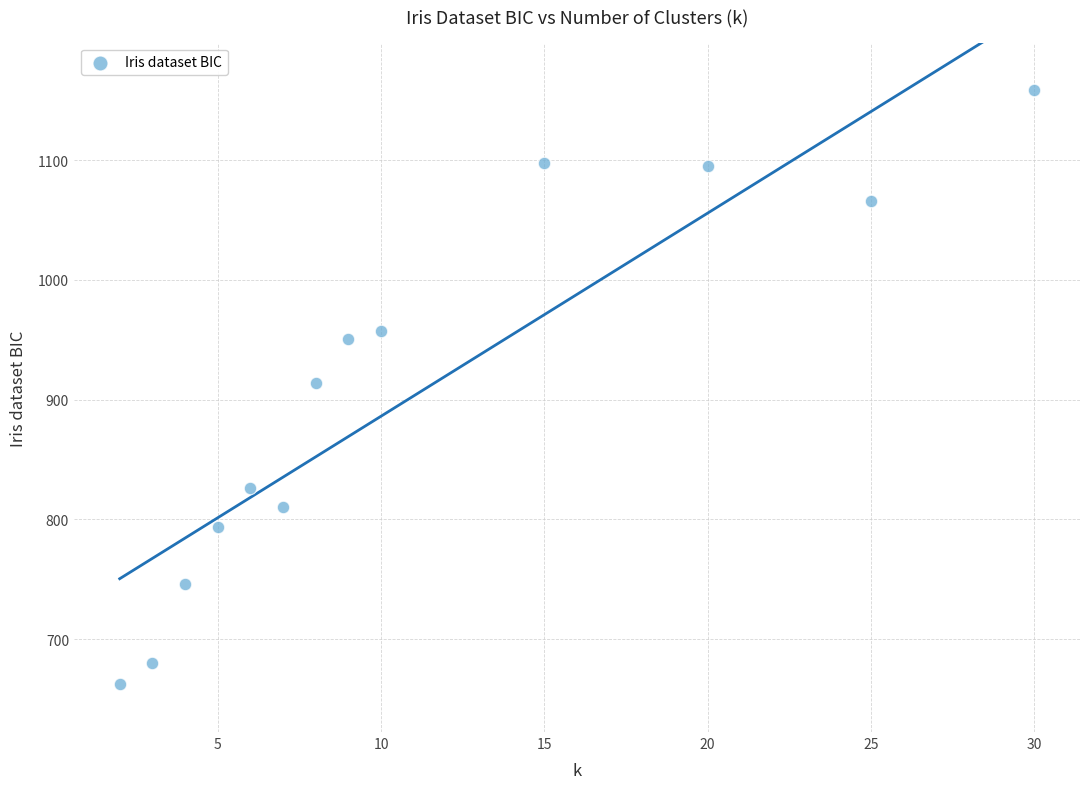

What is the range of X values (max minus min)?

28.0